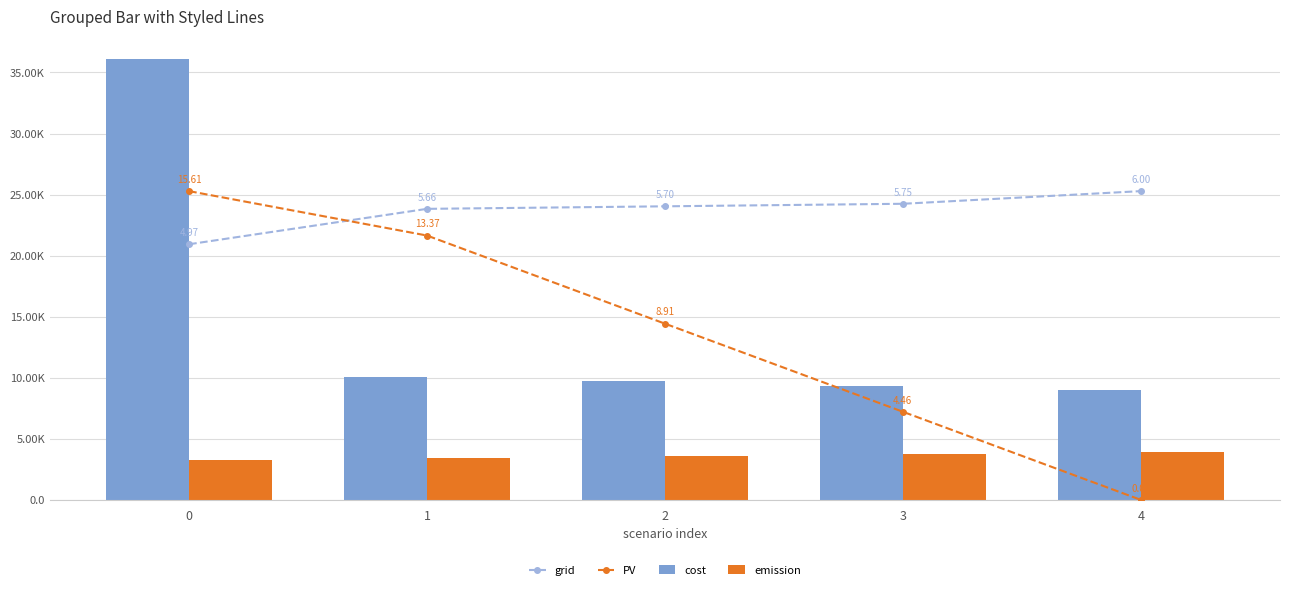

Reading left to right, transcribe all the data shown in this chart.

grid: 0=20932.3	1=23831.5	2=24038.8	3=24246.2	4=25282.8
PV: 0=25282.8	1=21646.1	2=14430.7	3=7215.4	4=0.0
cost: 0=36118.2	1=10066.1	2=9702.0	3=9337.9	4=8973.8
emission: 0=3224.2	1=3395.2	2=3566.1	3=3737.1	4=3908.0